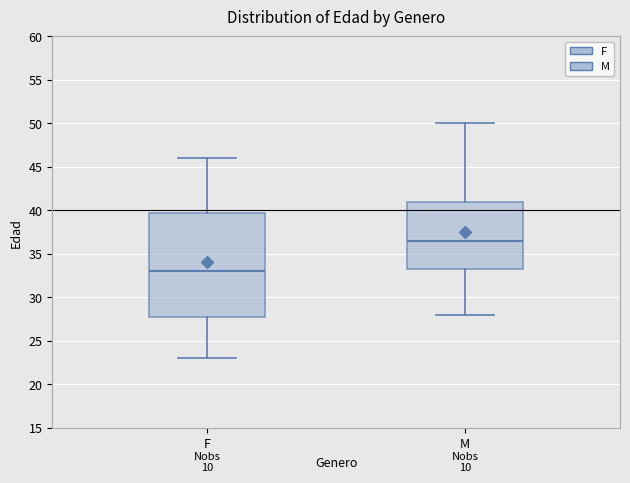

Which box is the tallest, from its lower edge to its upper edge?

F